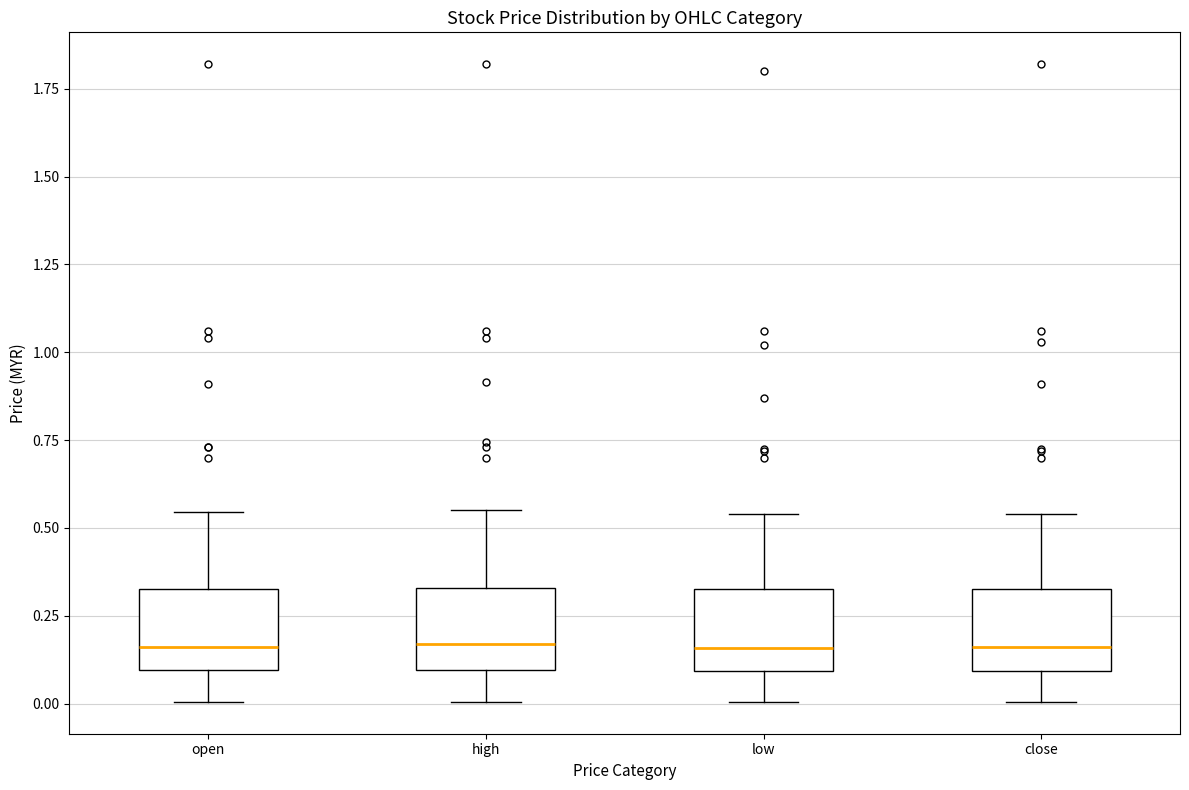

Where does the lower whisker of the box for low end on the y-axis? The values are not printed on the chart, so give them approximately, as read against the axis.

0.00